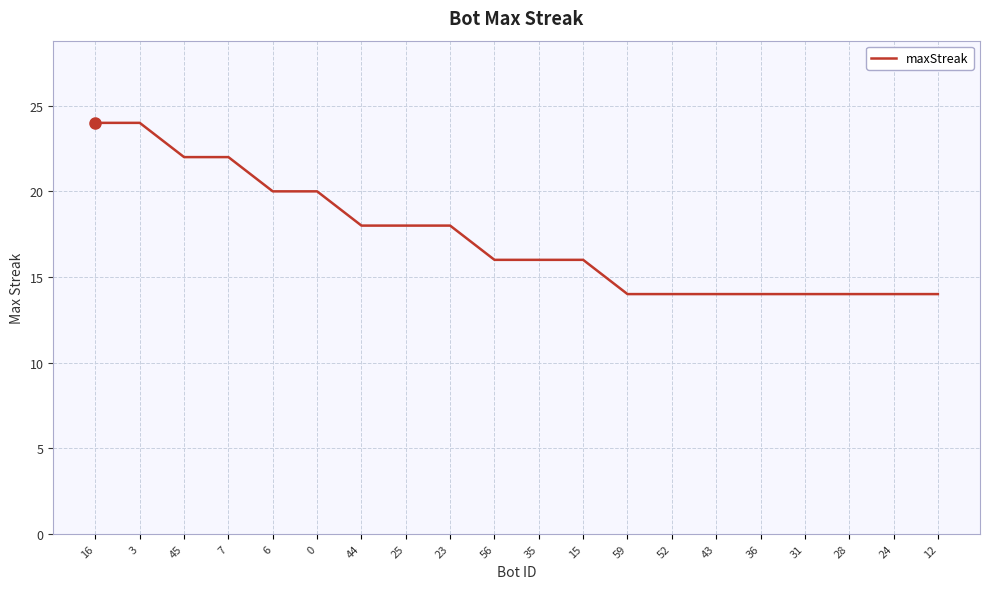

What is the minimum value shown in the chart?

14